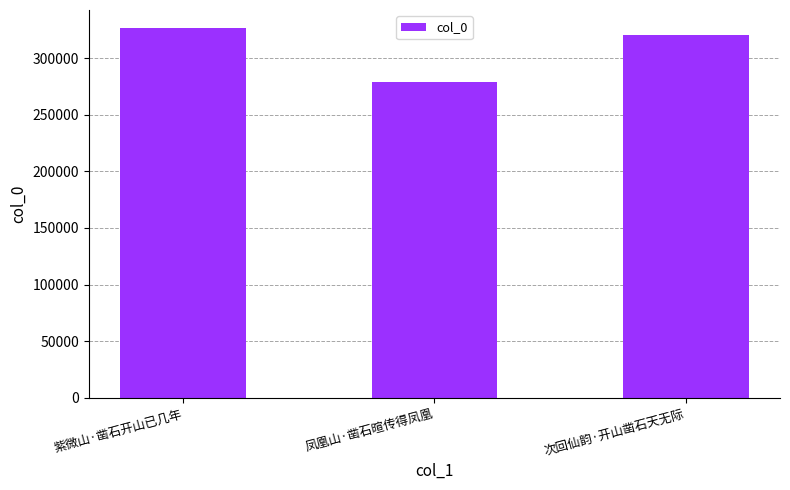

What is the average value?

308395